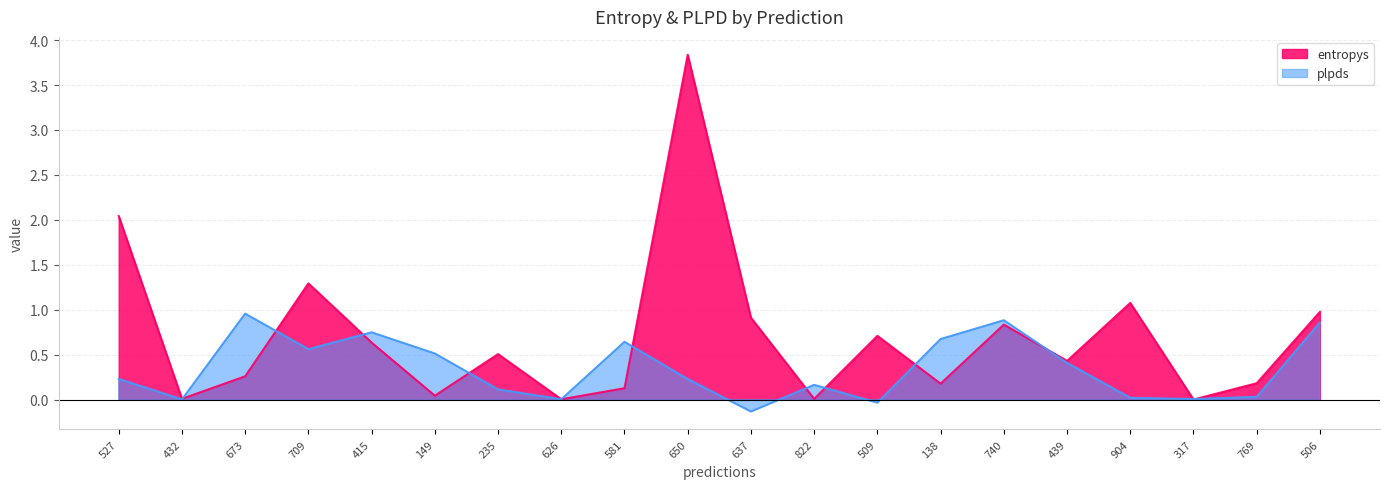

True or false: entropys and plpds intersect in this chart.

True